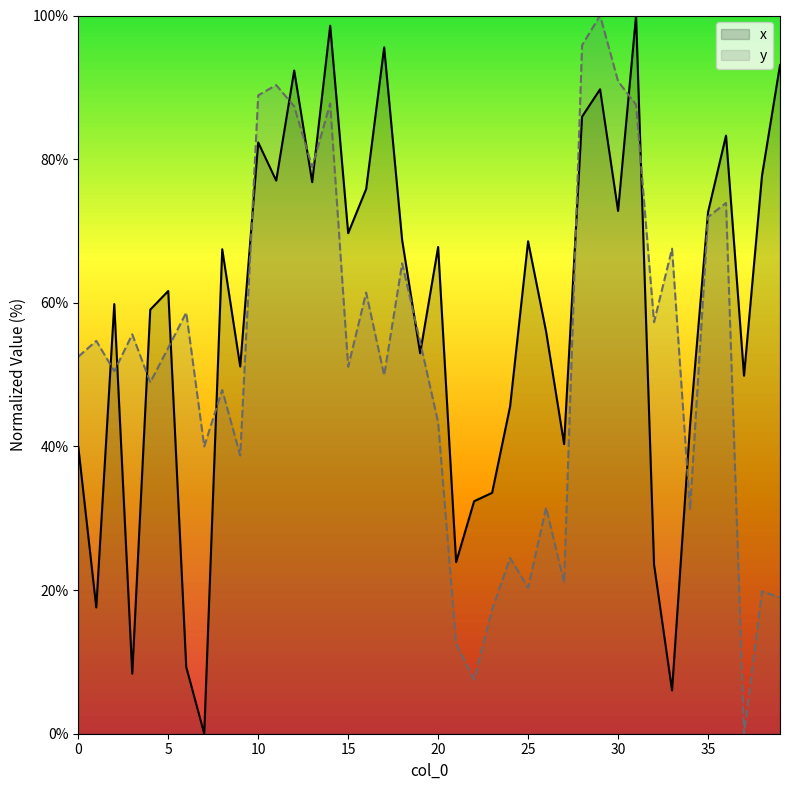

What is the difference between the maximum and minimum values in the x series?

100.0